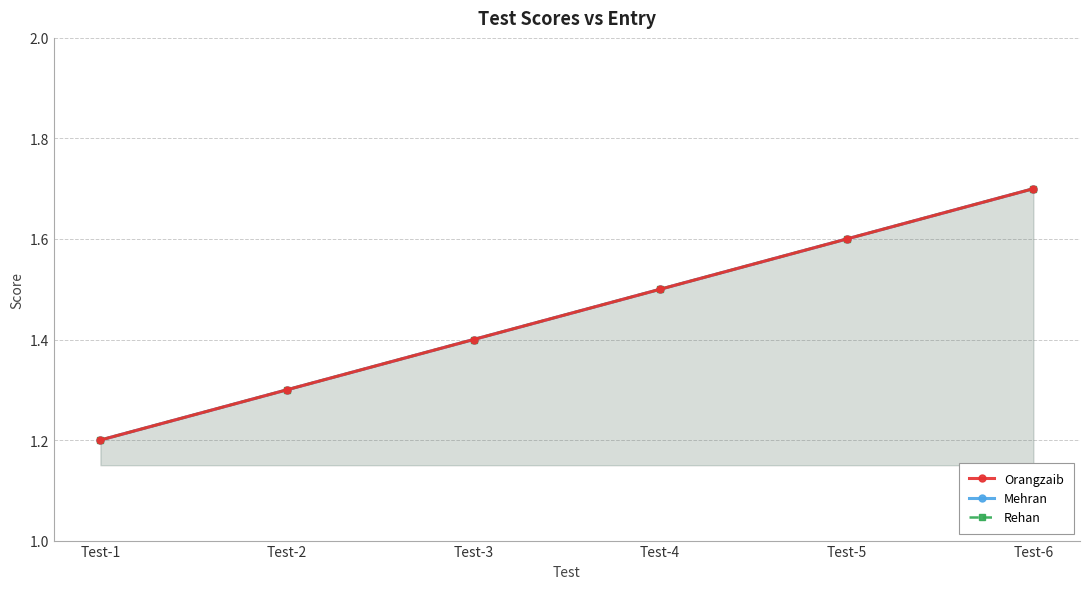

Reading left to right, extract all data points from this chart.

Orangzaib: 1.2	1.3	1.4	1.5	1.6	1.7
Mehran: 1.2	1.3	1.4	1.5	1.6	1.7
Rehan: 1.2	1.3	1.4	1.5	1.6	1.7